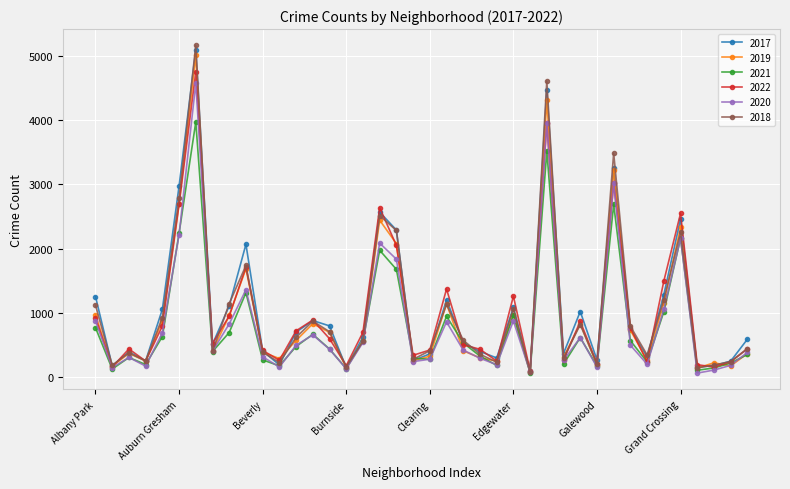

Which series has the largest range (max minus min)?

2018